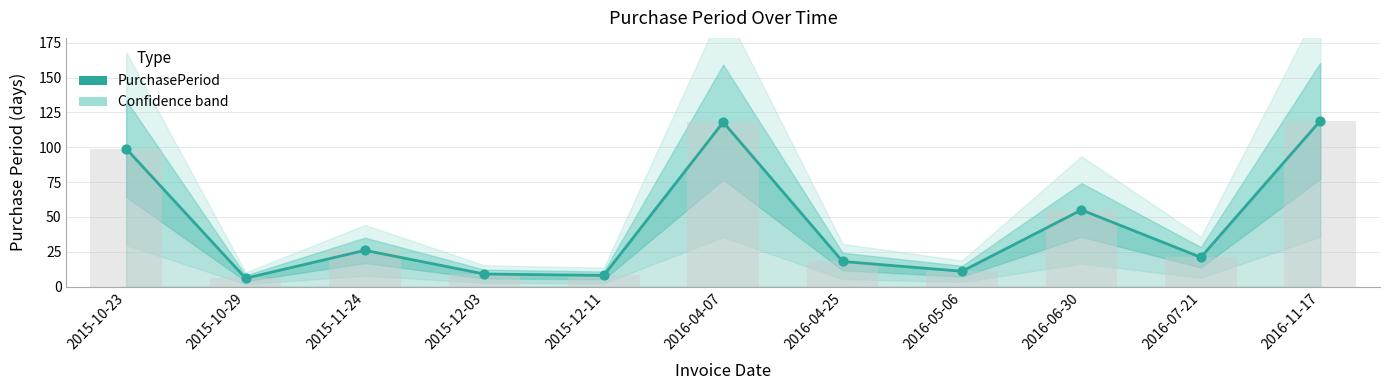

What is the change in value from 2015-12-11 to 2016-11-17?

+111